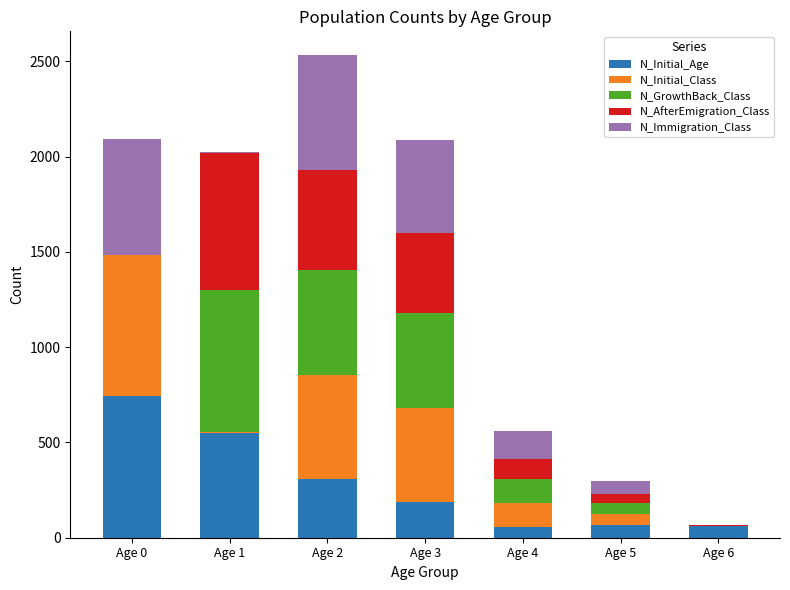

At which category is the sum across all series the highest?

Age 2